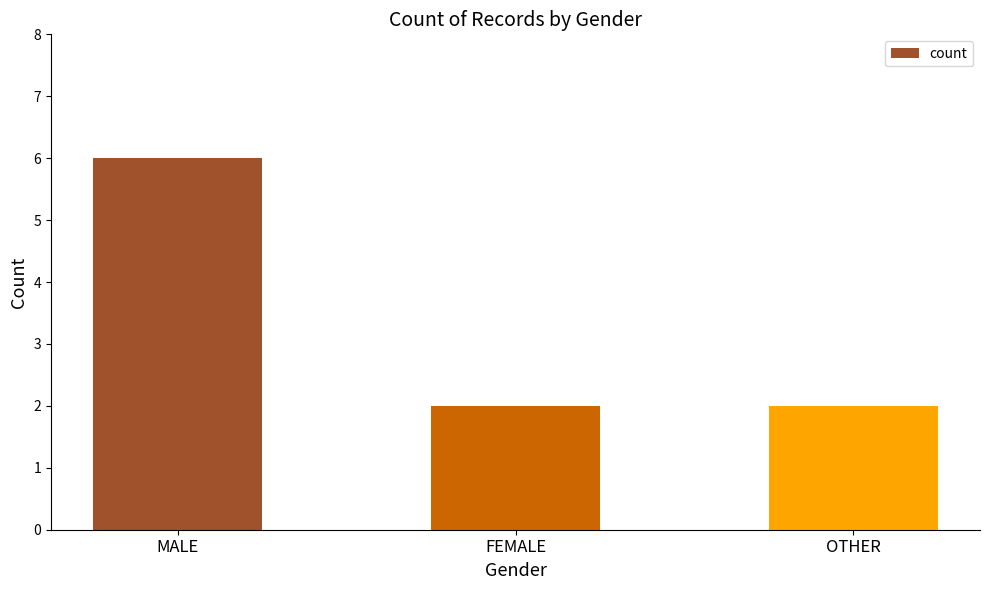

Which category has the highest value across all series?

MALE